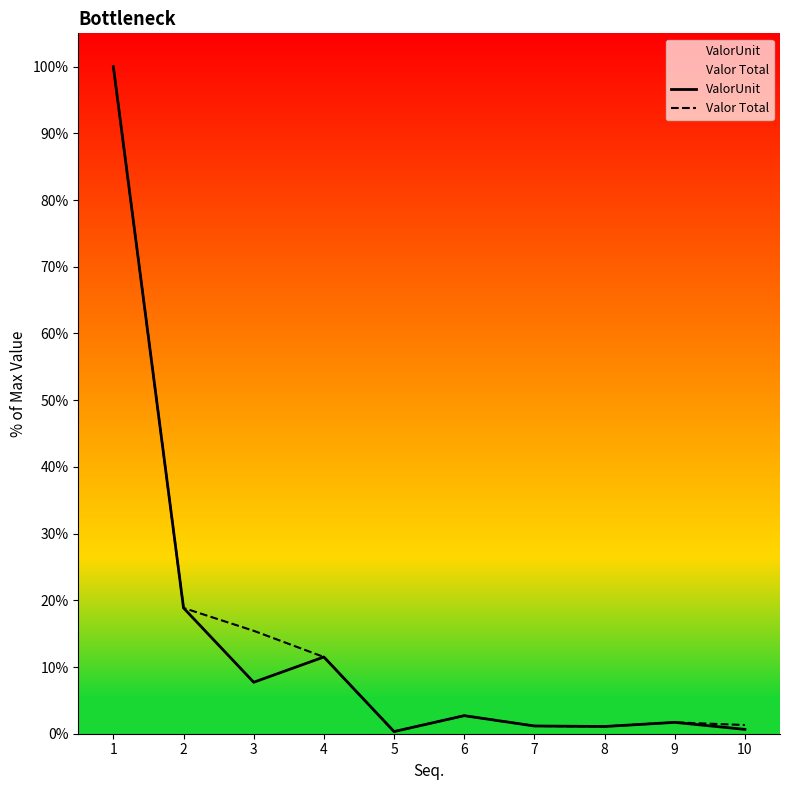

What is the average value of the ValorUnit series?

14.6